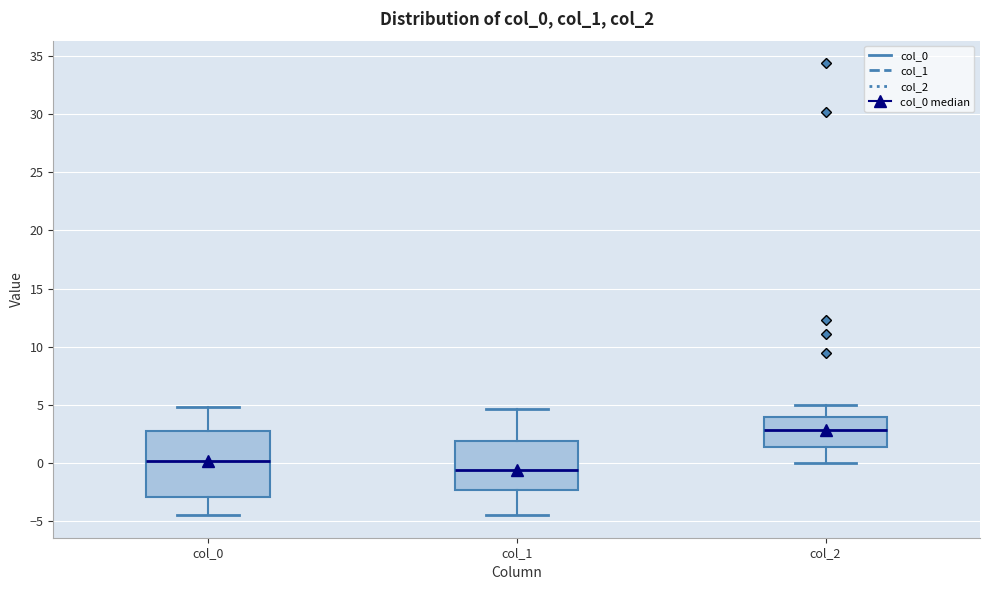

Which box is the tallest, from its lower edge to its upper edge?

col_0